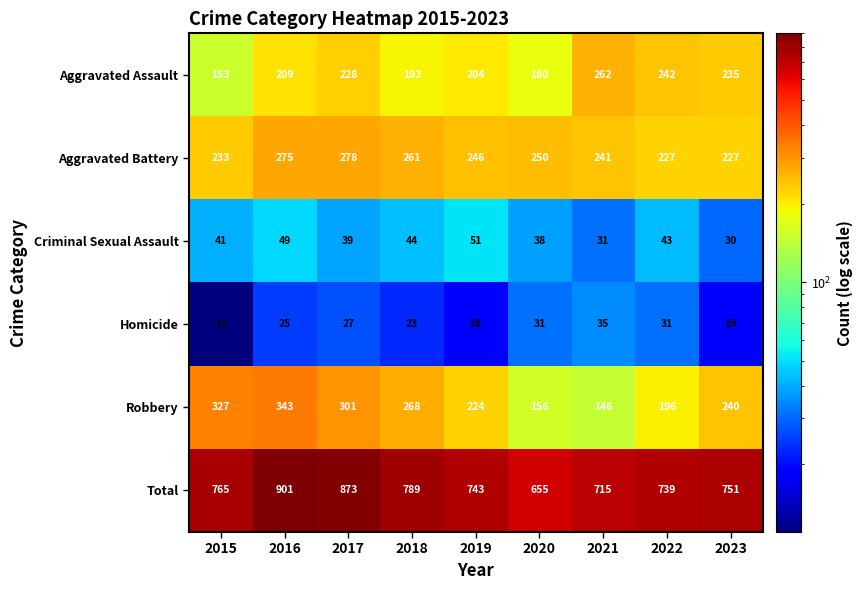

List the series in order of their peak value, highest first.

Total, Robbery, Aggravated Battery, Aggravated Assault, Criminal Sexual Assault, Homicide